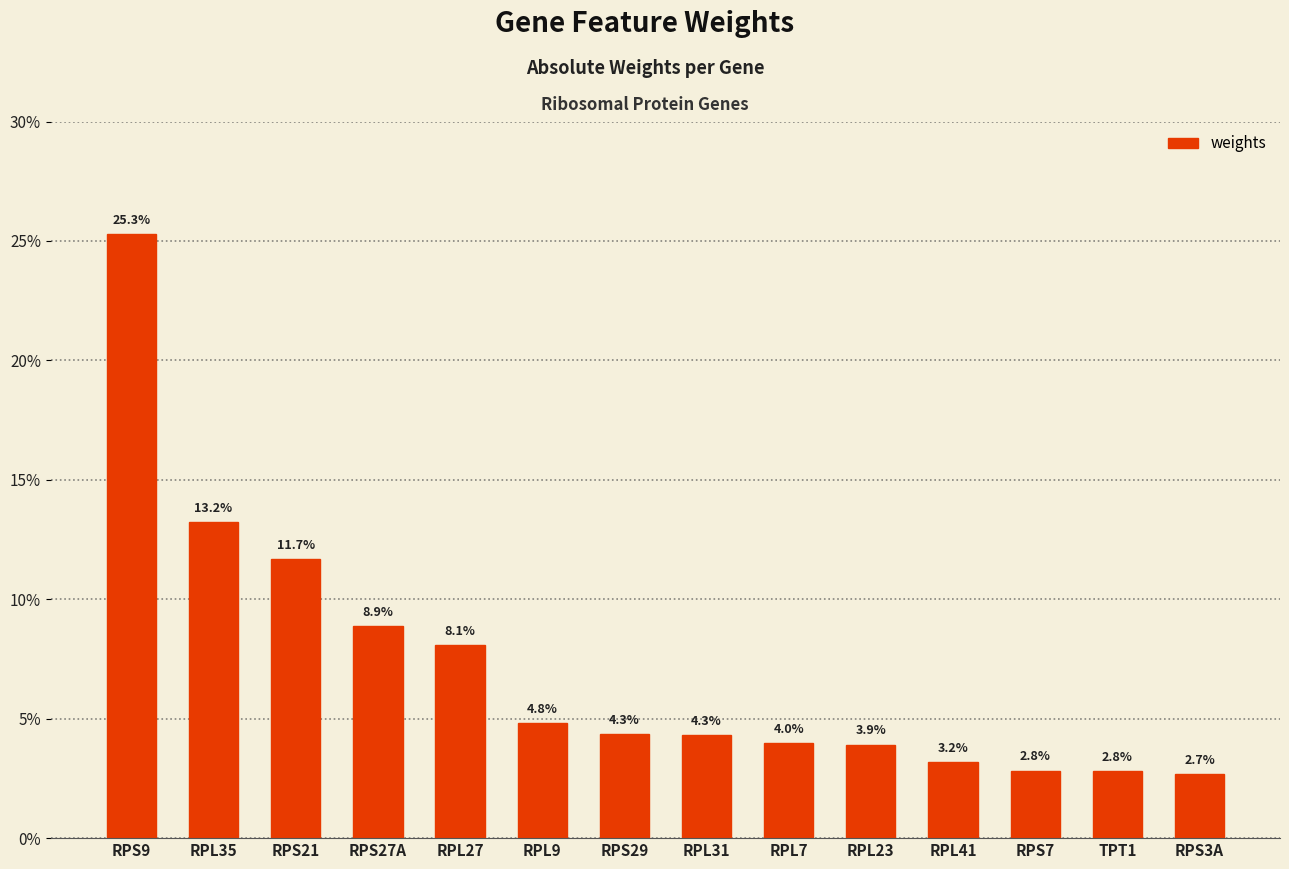

Rank the categories by value from lowest to highest.

RPS3A, TPT1, RPS7, RPL41, RPL23, RPL7, RPL31, RPS29, RPL9, RPL27, RPS27A, RPS21, RPL35, RPS9